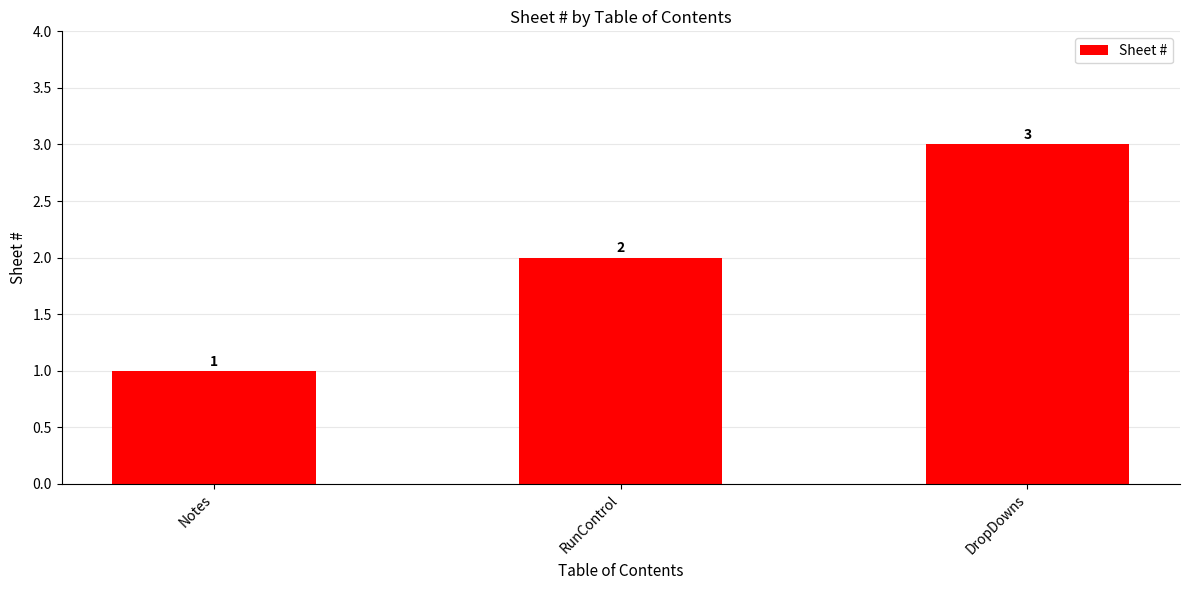

What is the difference between the values at DropDowns and RunControl?

1